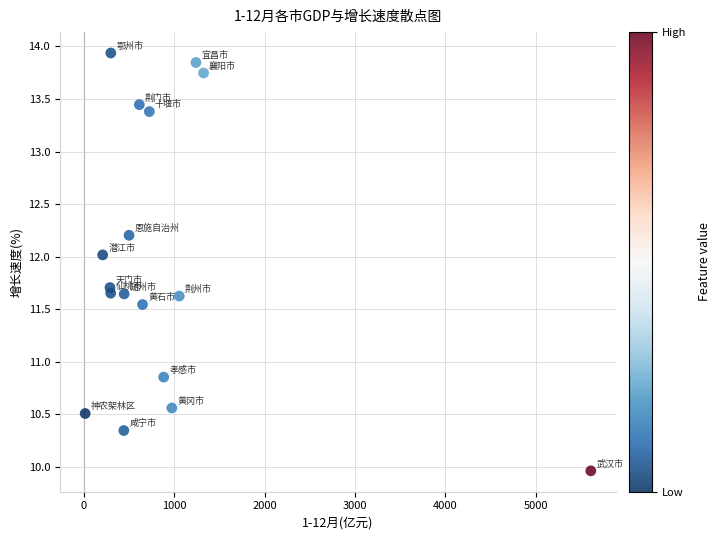

What is the range of Y values (max minus min)?

4.0